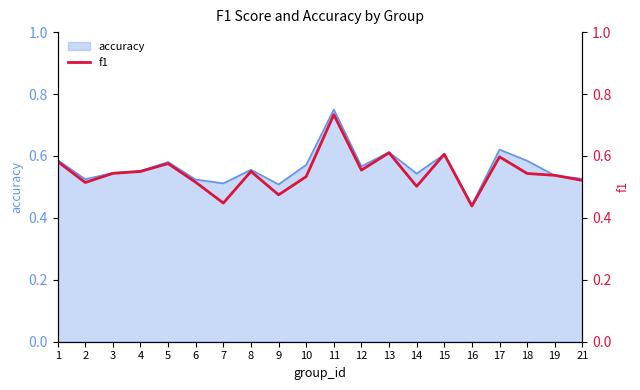

Does the chart display data point markers on the line(s)?

No